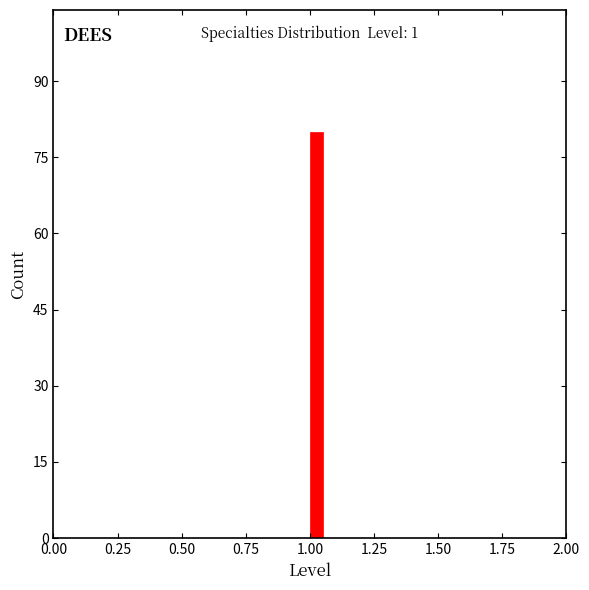

Around what value on the x-axis is the tallest bar? Give the approximate position of its centre, as read against the axis.

1.05